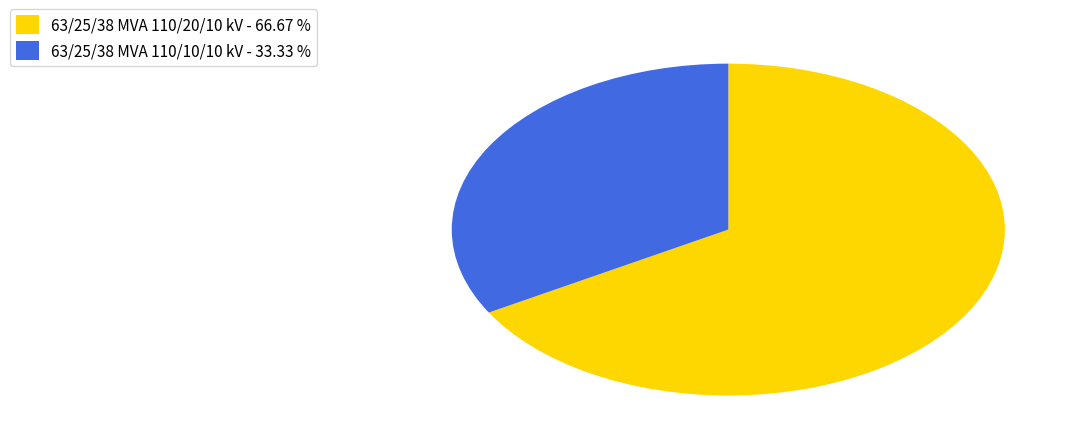

Which slice is the largest?

63/25/38 MVA 110/20/10 kV